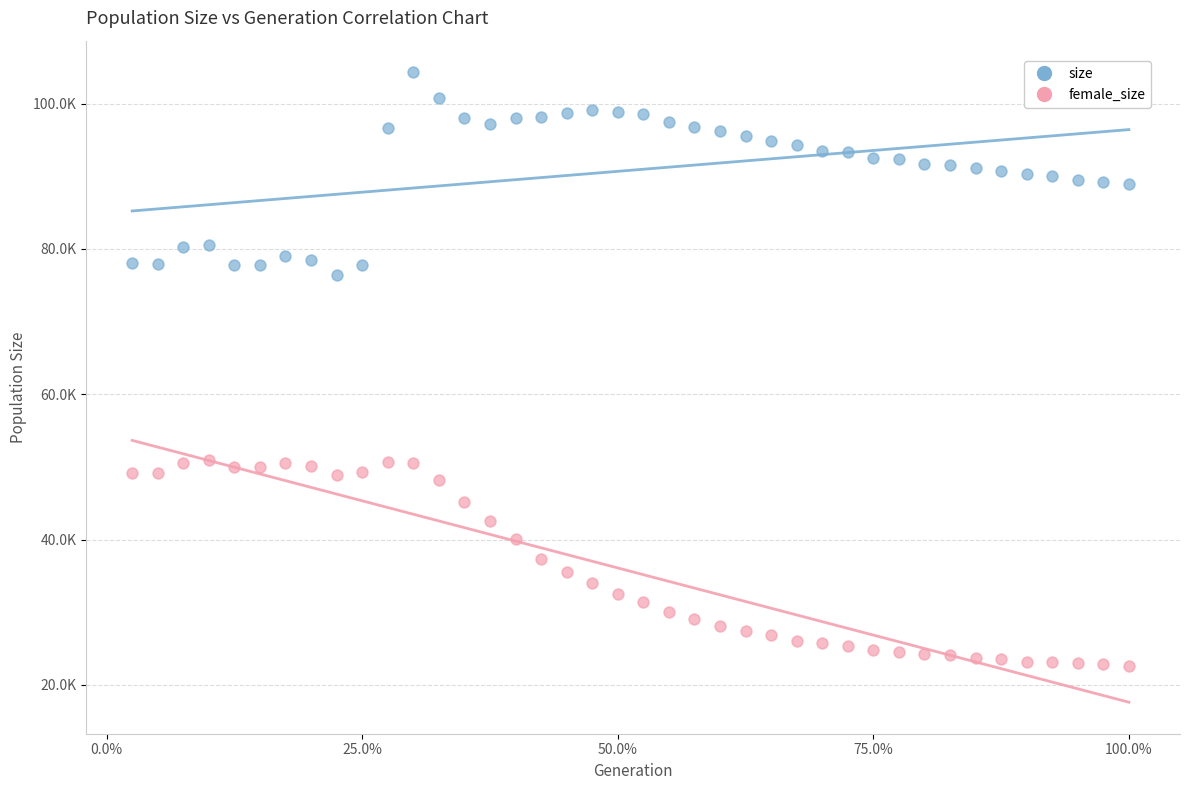

What are all the series names shown in the legend?

size, female_size